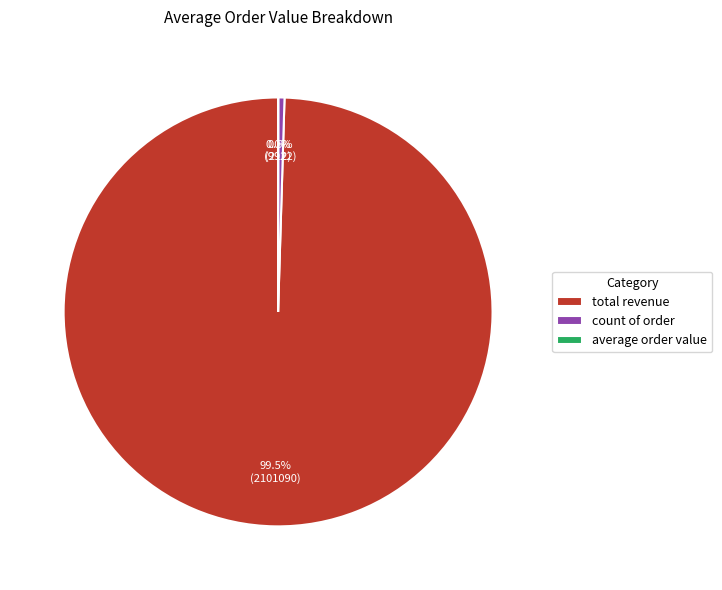

Is there any slice that represents more than half of the pie?

Yes